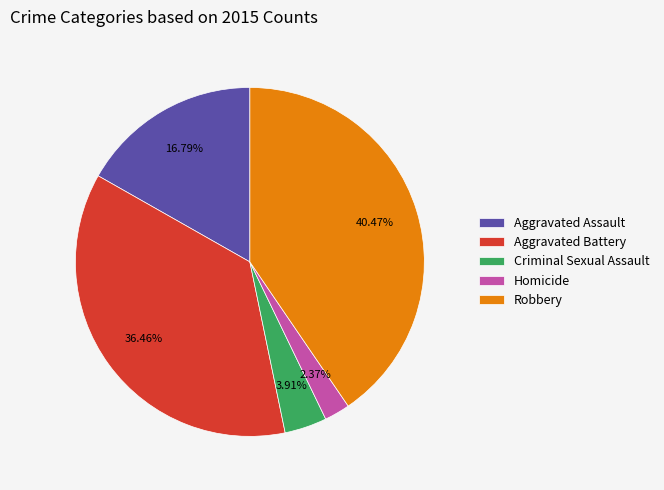

What percentage is the Criminal Sexual Assault slice, to the nearest percent?

4%